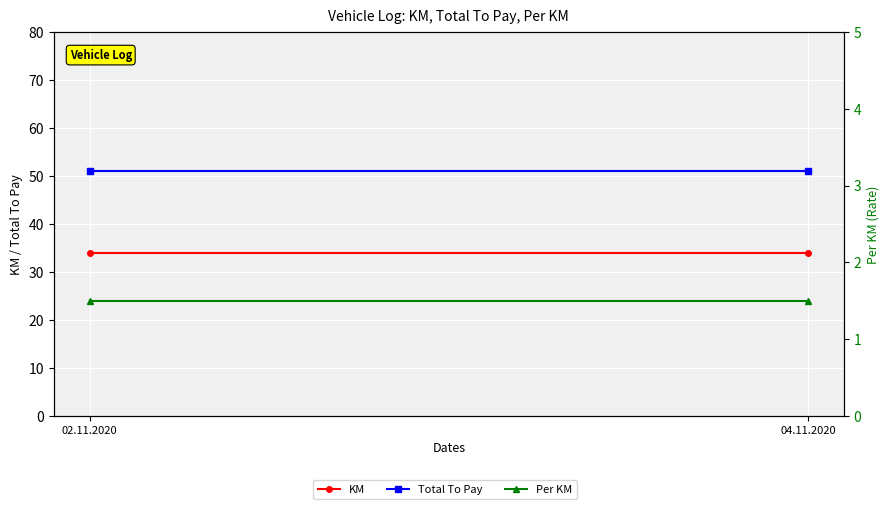

What is the difference between the highest and lowest values at 02.11.2020?

49.5